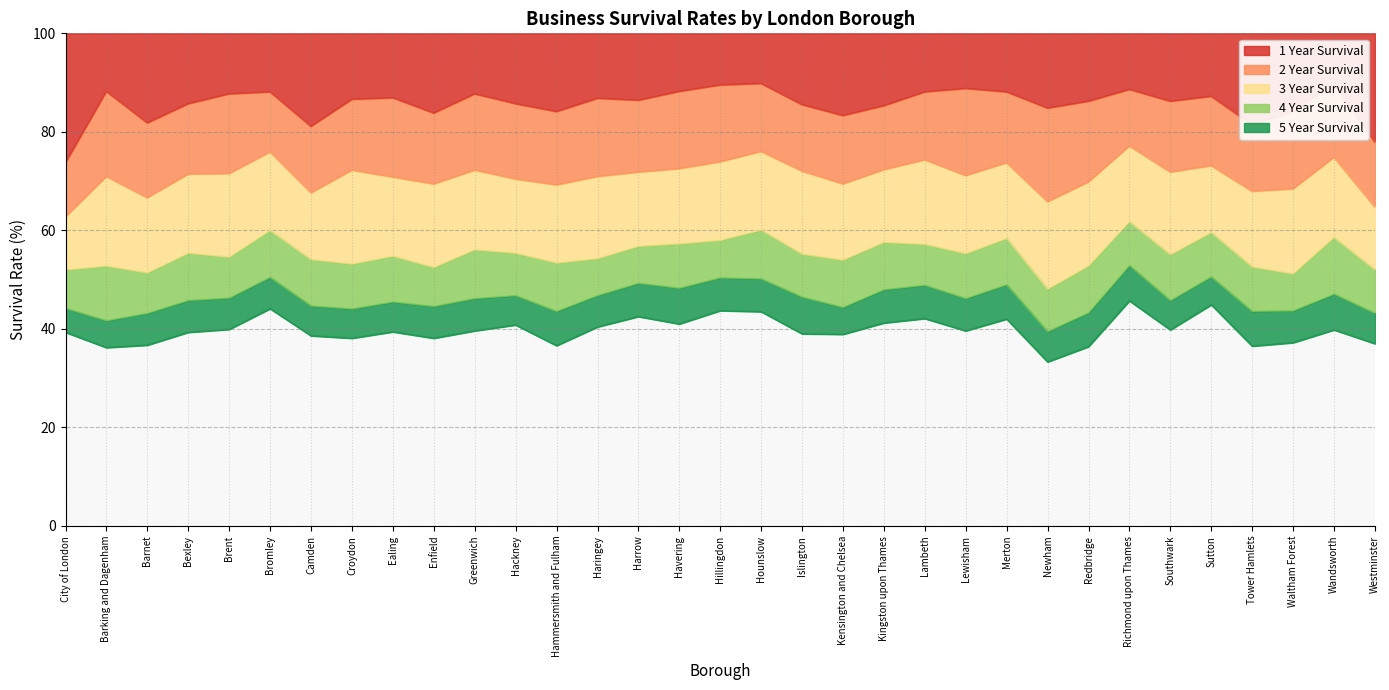

Is it true that 5 Year Survival equals 65.1 at Greenwich?

False